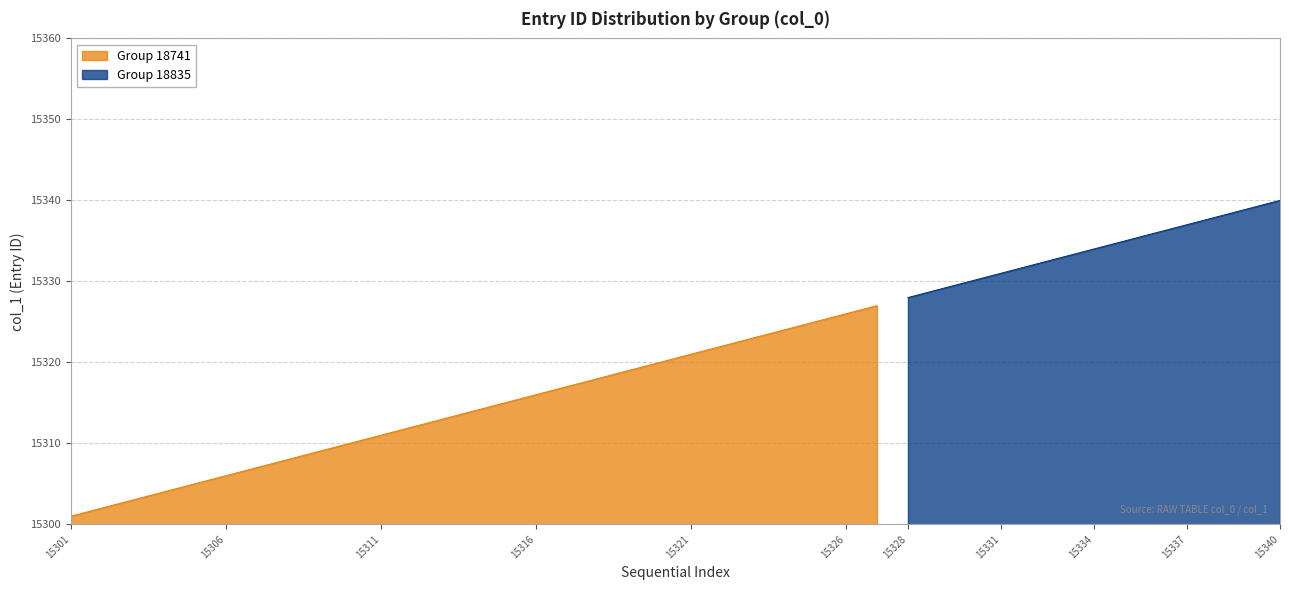

Reading left to right, transcribe all the data shown in this chart.

15301	15302	15303	15304	15305	15306	15307	15308	15309	15310	15311	15312	15313	15314	15315	15316	15317	15318	15319	15320	15321	15322	15323	15324	15325	15326	15327	15328	15329	15330	15331	15332	15333	15334	15335	15336	15337	15338	15339	15340